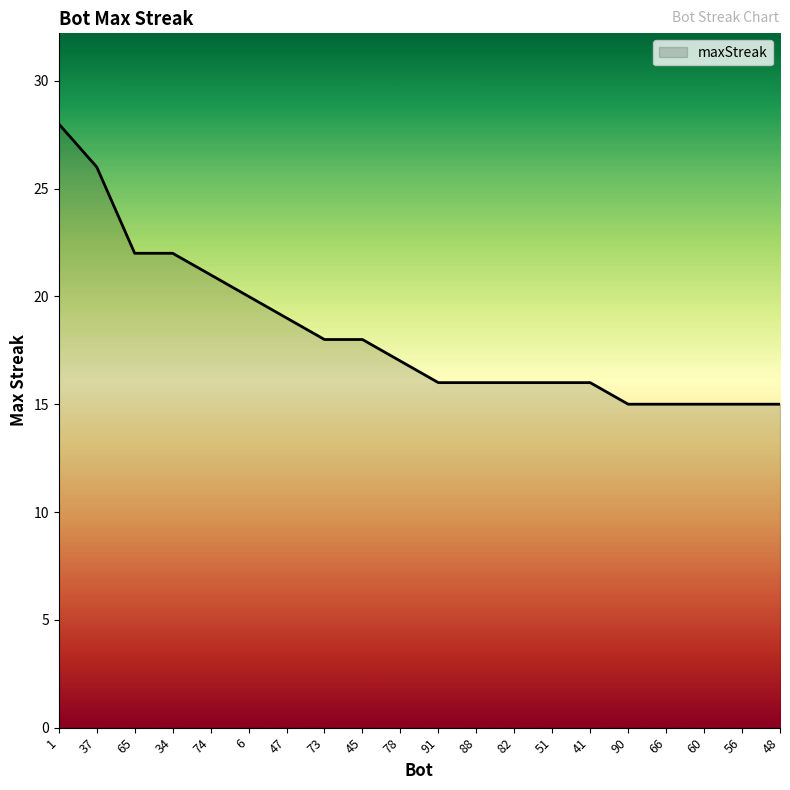

Is it true that the value at 6 is 20?

True